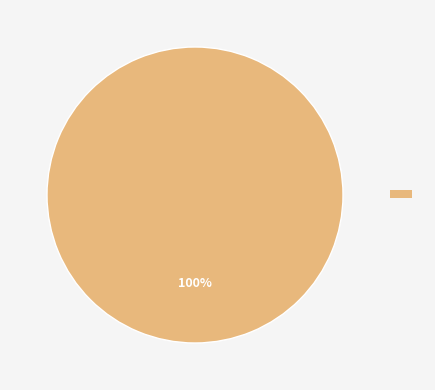

How many segments does this pie chart have?

1